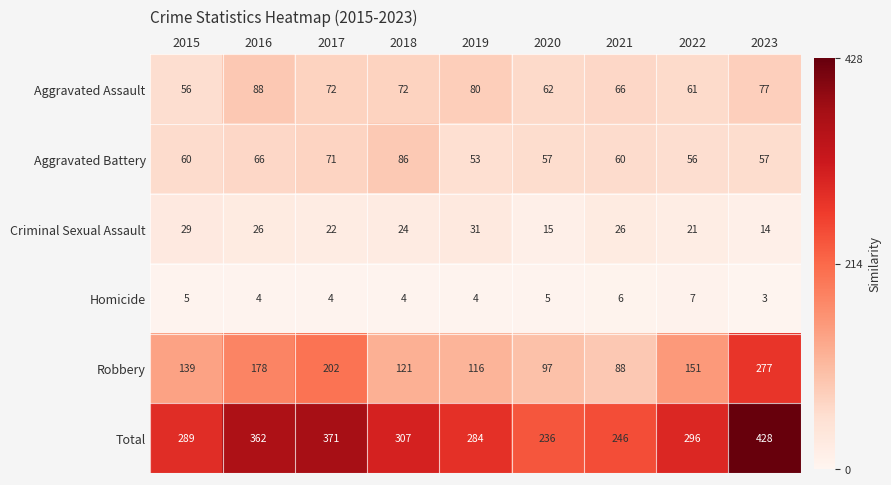

At 2020, list the series in order from largest to smallest.

Total, Robbery, Aggravated Assault, Aggravated Battery, Criminal Sexual Assault, Homicide